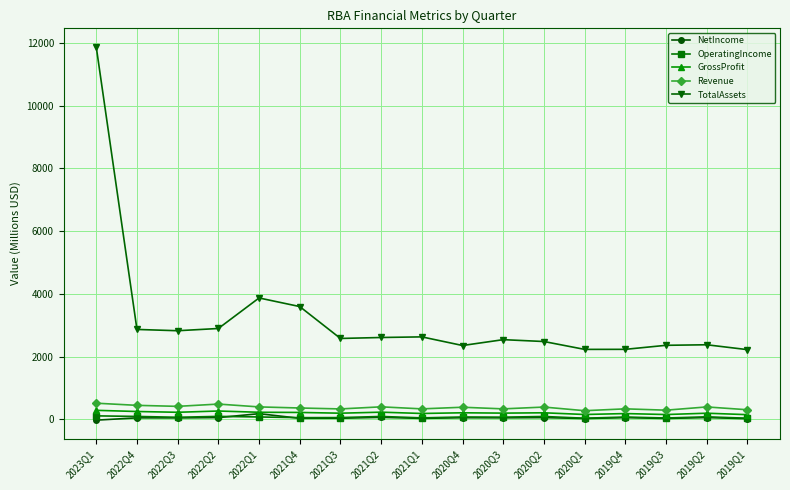

True or false: NetIncome has a value of 32.3 at 2021Q3.

True